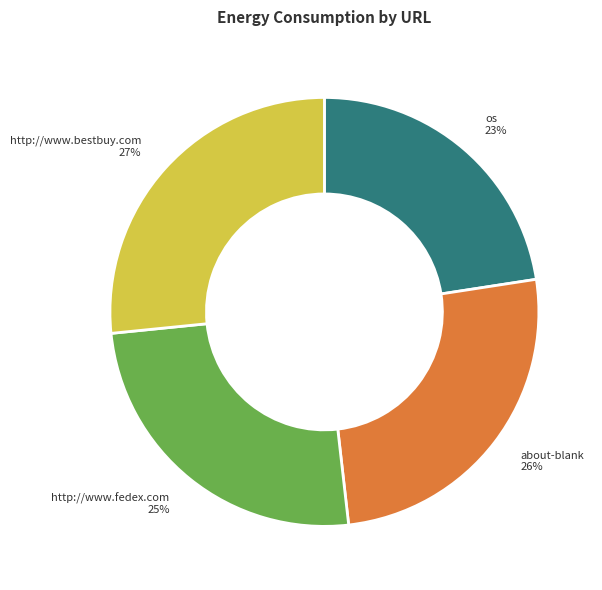

How many segments does this pie chart have?

4